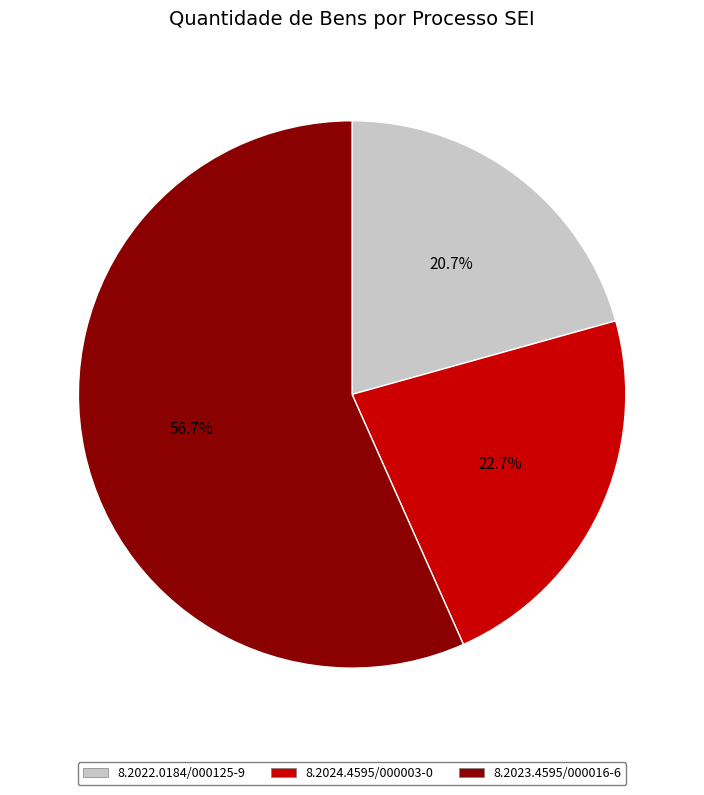

To the nearest percent, what is the average slice percentage?

33%